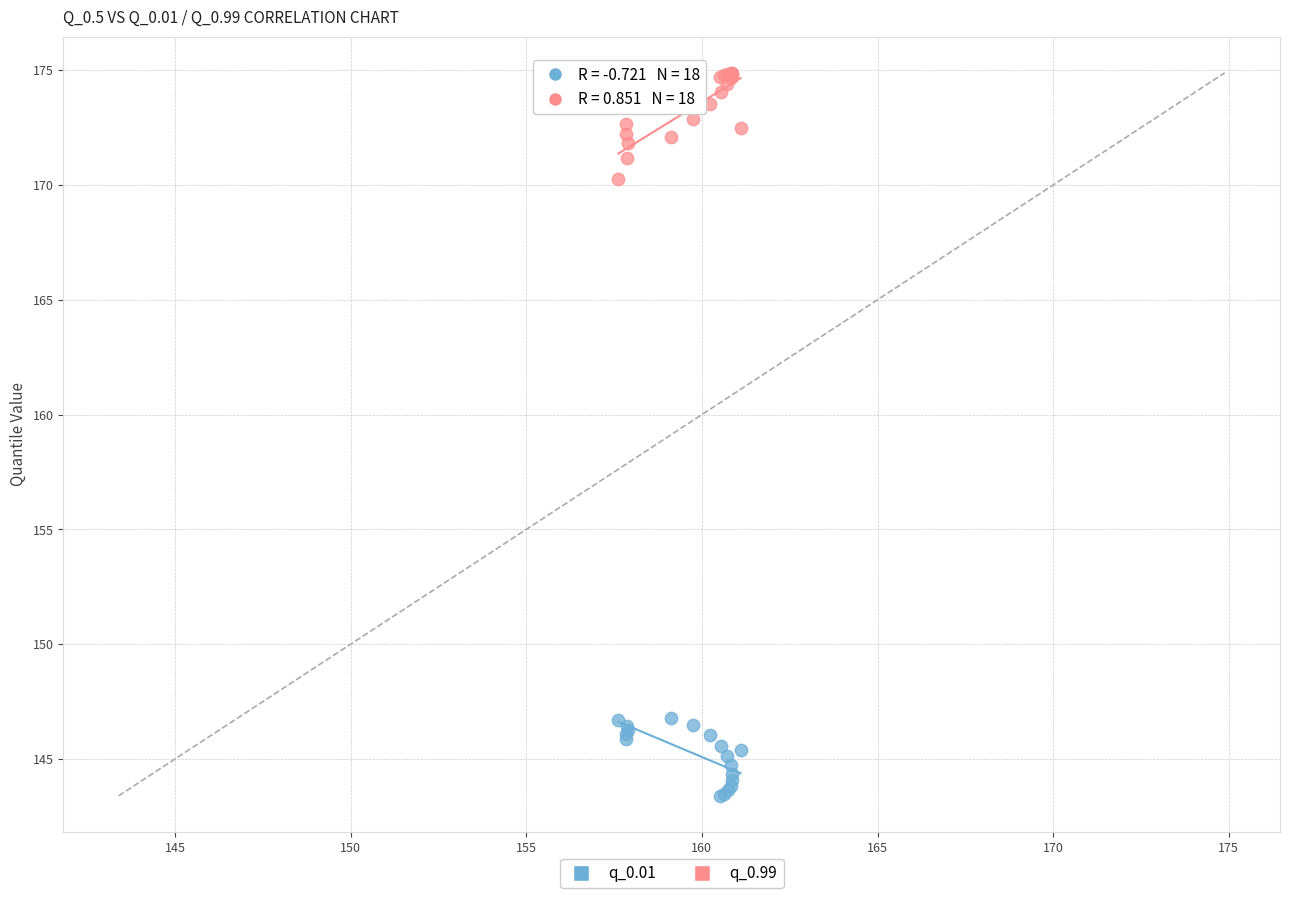

What is the X range (max minus min) for the scatter plot?

3.5